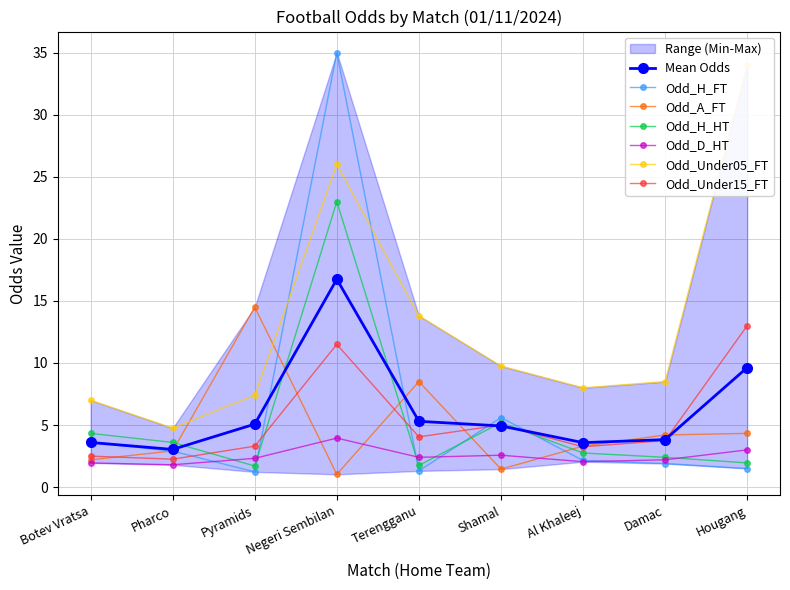

At Pharco, list the series in order from largest to smallest.

Odd_Under05_FT, Odd_H_HT, Odd_A_FT, Odd_H_FT, Odd_Under15_FT, Odd_D_HT